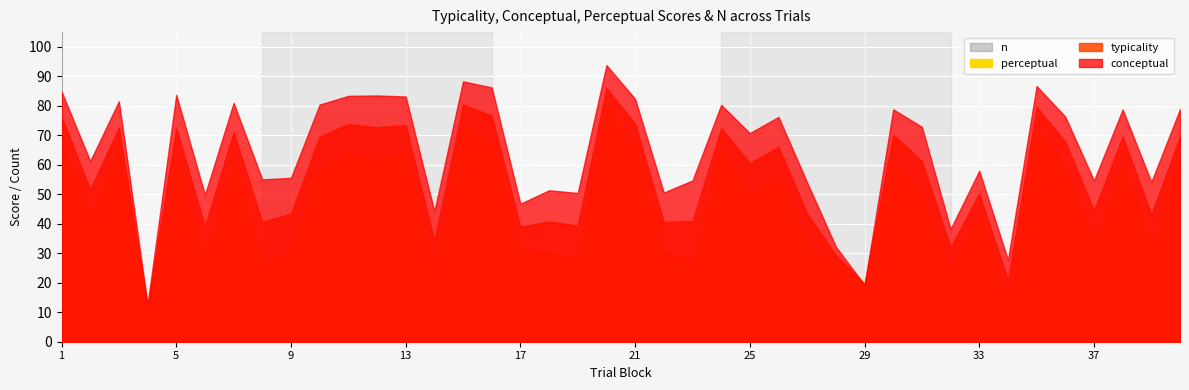

Reading right to left, what are all the values shown in this chart?

typicality: 69.6	43.1	69.6	44.5	67.9	79.6	20.8	50.3	32.0	61.3	70.2	19.6	29.4	43.4	66.1	60.6	72.5	40.9	40.6	74.0	86.0	39.4	40.8	39.0	76.7	80.5	34.2	73.5	72.7	73.8	69.6	43.5	40.6	71.0	39.1	72.4	12.0	72.6	51.6	76.3
conceptual: 78.9	54.2	78.8	54.7	76.3	86.7	27.8	58.0	38.2	72.9	78.8	19.2	32.2	54.0	76.2	70.8	80.3	54.7	50.6	82.4	93.8	50.5	51.4	46.8	86.2	88.3	44.2	83.2	83.5	83.4	80.4	55.6	55.1	81.0	49.8	83.7	12.6	81.6	61.3	84.9
perceptual: 60.3	32.0	60.4	34.2	59.5	72.4	13.9	42.5	25.9	49.6	61.5	20.0	26.6	32.9	55.9	50.4	64.6	27.2	30.6	65.5	78.3	28.3	30.2	31.2	67.2	72.6	24.3	63.8	61.9	64.3	58.7	31.4	26.1	61.1	28.5	61.1	11.4	63.7	42.0	67.8
n: 32.0	31.0	35.0	41.0	47.0	44.0	45.0	45.0	40.0	46.0	42.0	42.0	47.0	41.0	45.0	40.0	45.0	38.0	32.0	39.0	43.0	38.0	34.0	44.0	46.0	42.0	38.0	32.0	35.0	42.0	37.0	32.0	31.0	44.0	41.0	38.0	42.0	42.0	40.0	42.0